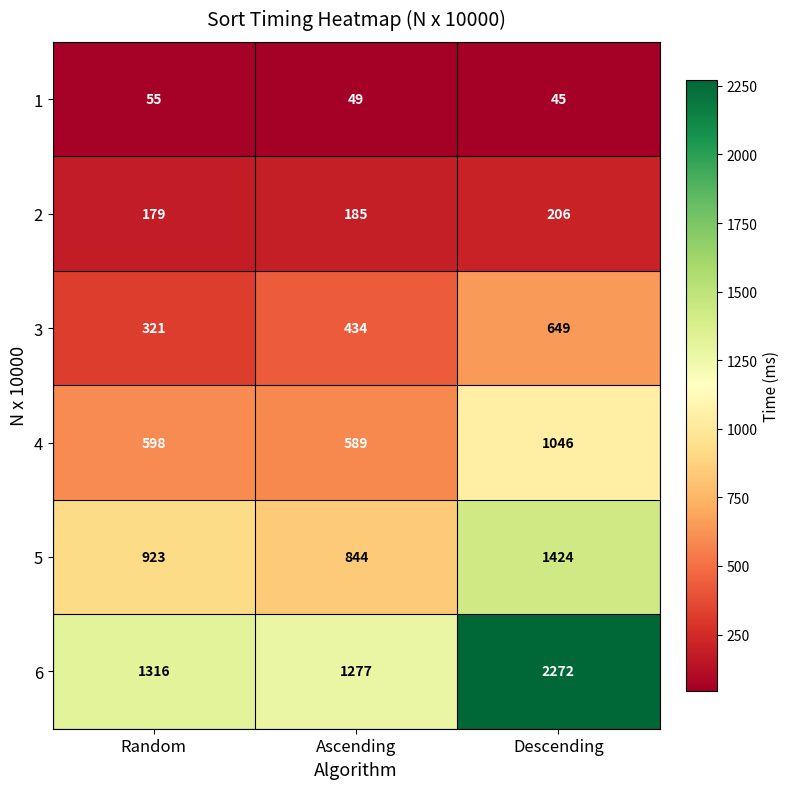

What is the difference between the 2 values at Descending and Ascending?

21